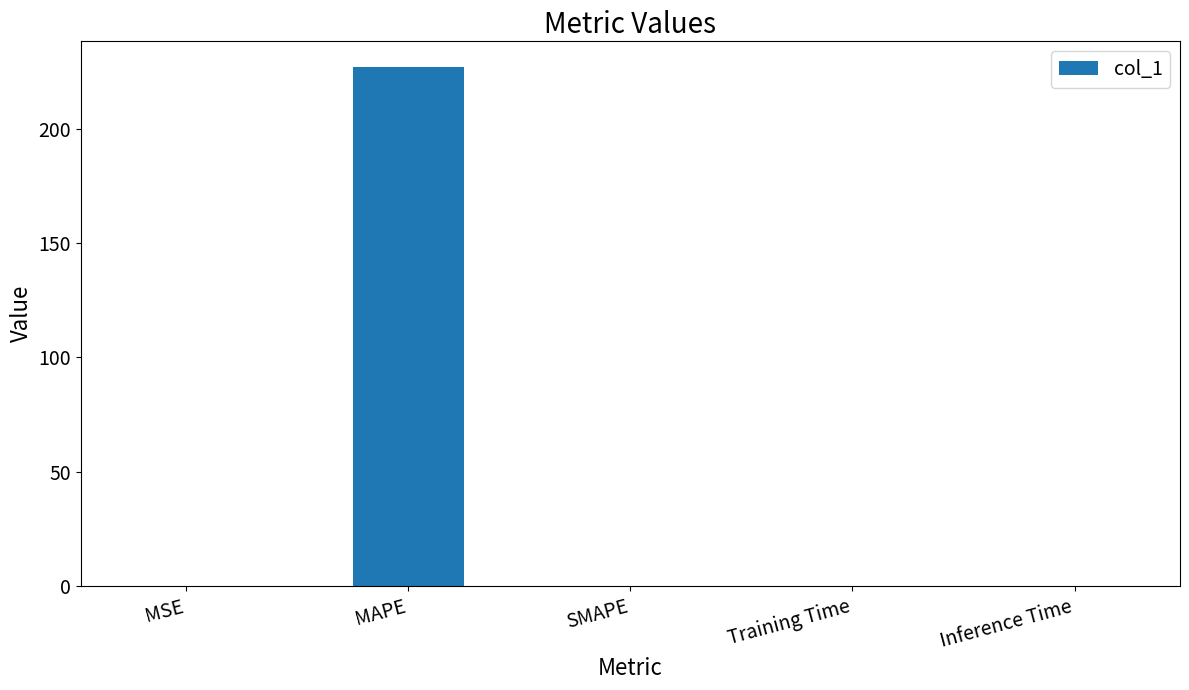

What is the maximum value shown in the chart?

226.8